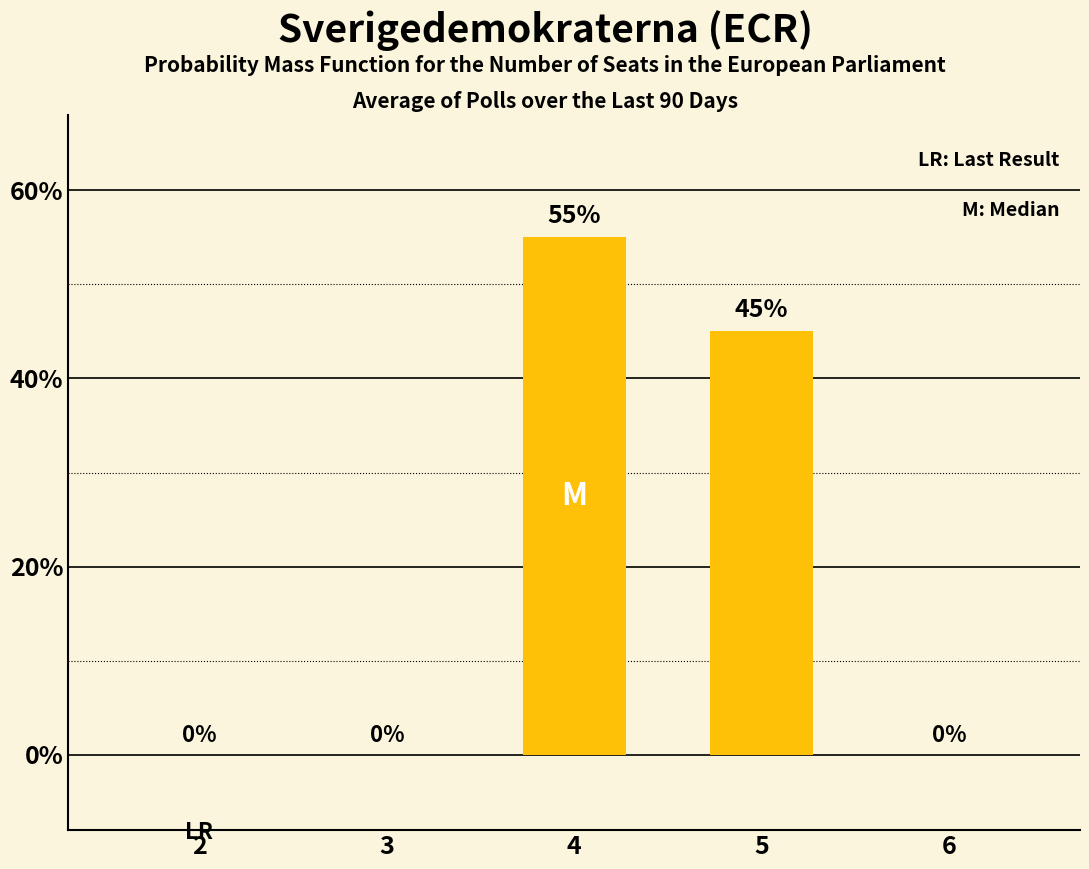

Does the chart contain stacked bars?

No